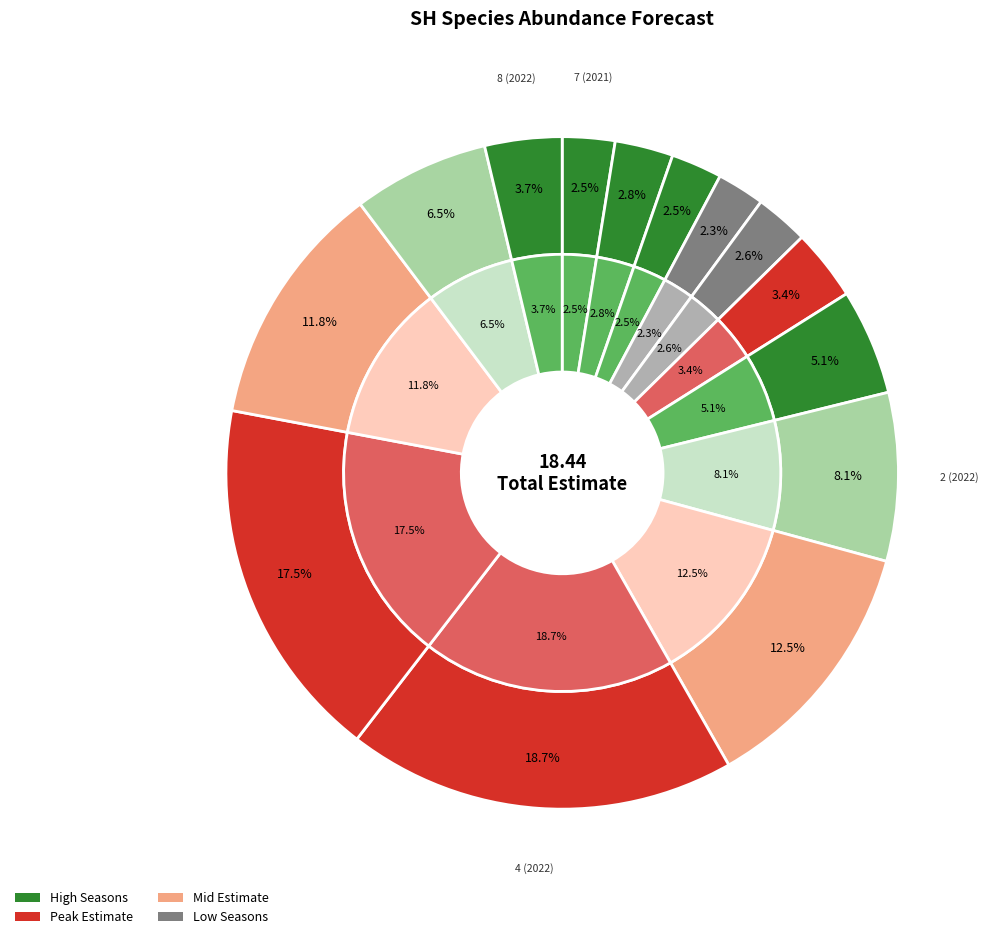

Is it true that 6 (2022) is 12% of the pie?

True